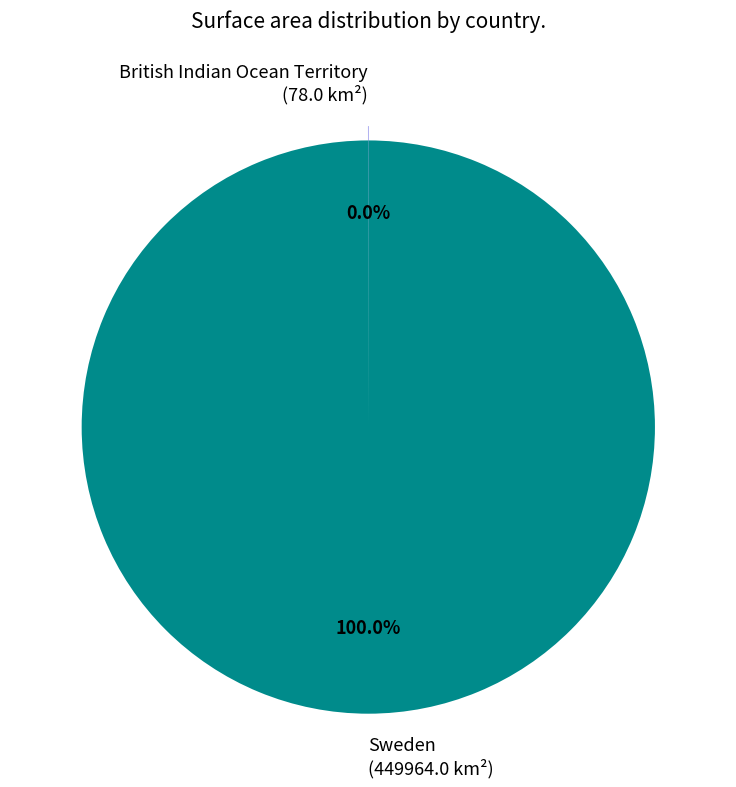

Which slice is the largest?

Sweden